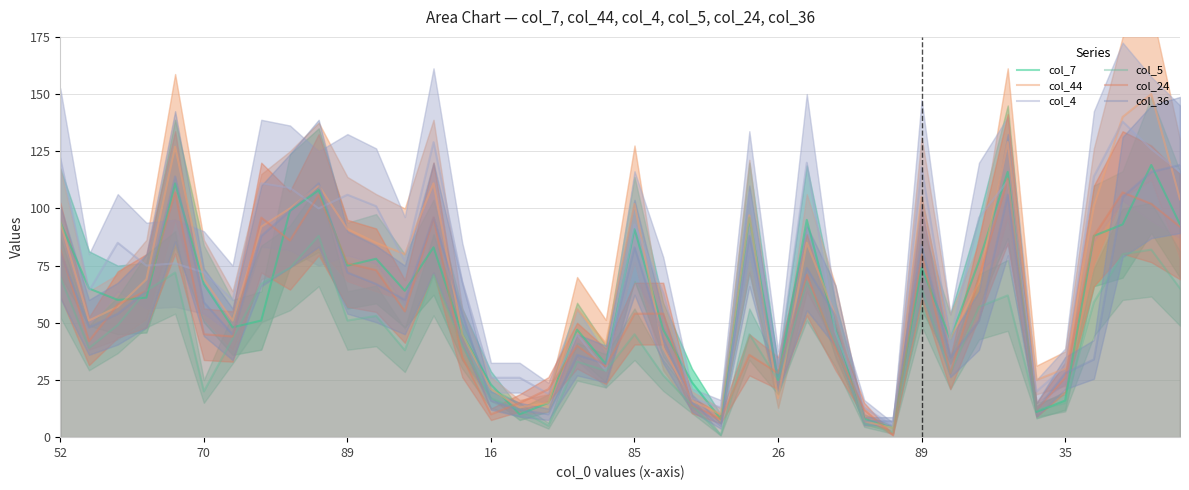

What value does the col_4 series have at 22?

17